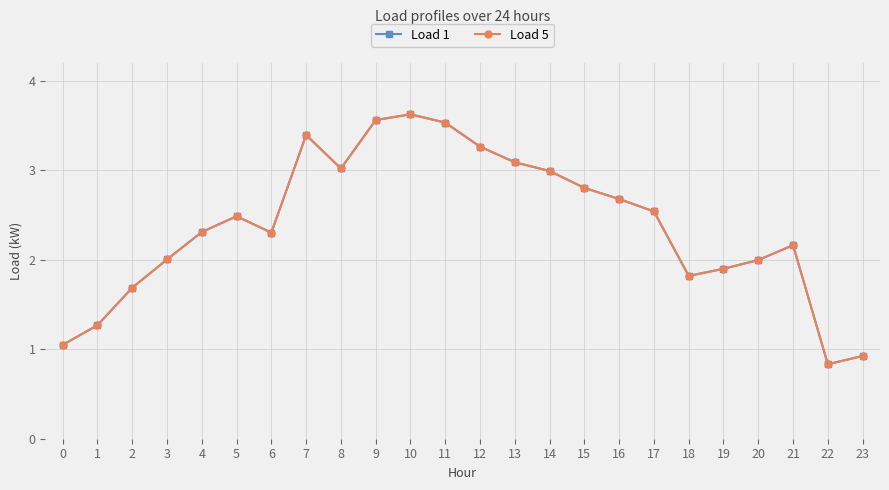

Reading right to left, extract all data points from this chart.

Load 1: 0.9	0.8	2.2	2.0	1.9	1.8	2.5	2.7	2.8	3.0	3.1	3.3	3.5	3.6	3.6	3.0	3.4	2.3	2.5	2.3	2.0	1.7	1.3	1.0
Load 5: 0.9	0.8	2.2	2.0	1.9	1.8	2.5	2.7	2.8	3.0	3.1	3.3	3.5	3.6	3.6	3.0	3.4	2.3	2.5	2.3	2.0	1.7	1.3	1.0